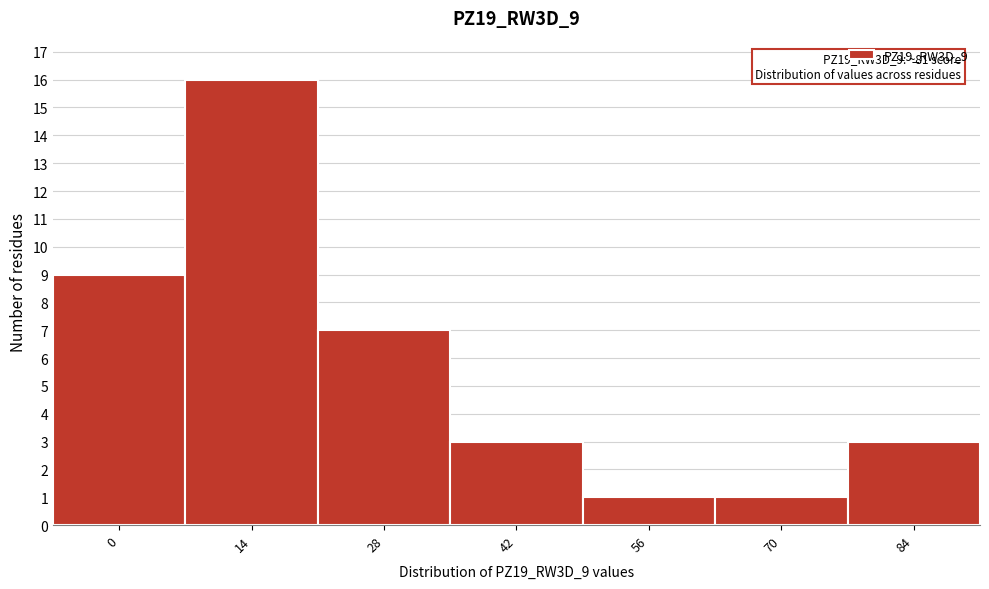

Reading right to left, transcribe all the data shown in this chart.

84=3	70=1	56=1	42=3	28=7	14=16	0=9